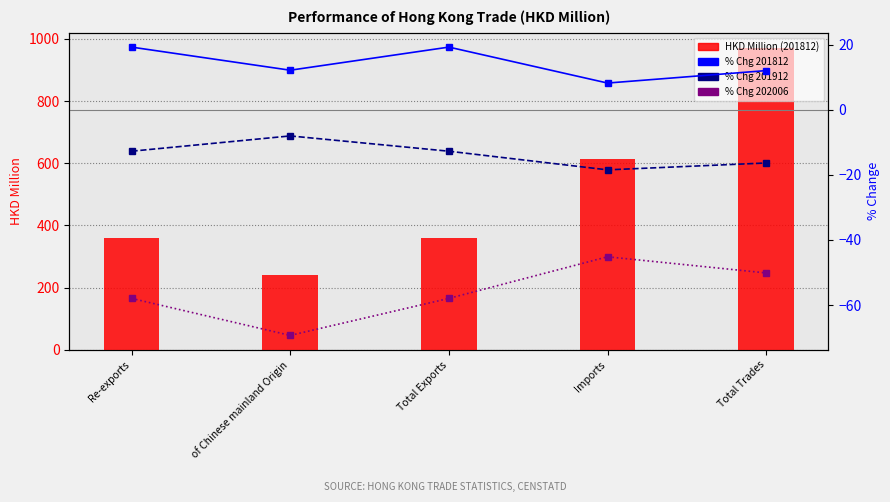

The value of % Chg 202006 at Imports is -45.2. True or false?

True